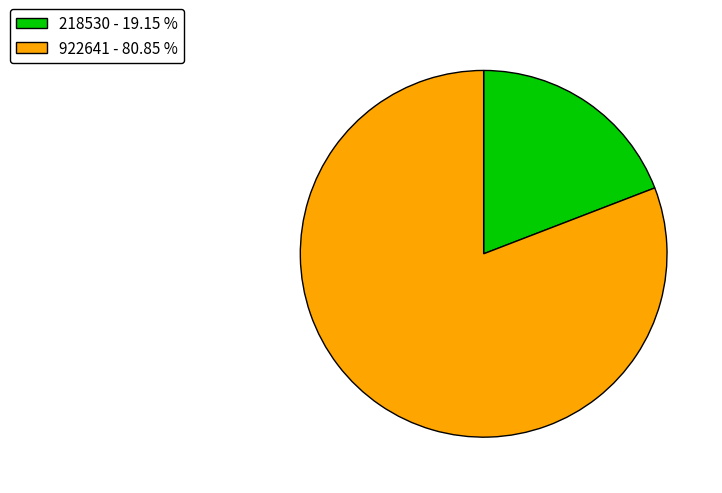

Do 218530 - 19.15 % and 922641 - 80.85 % together represent more than half of the pie?

Yes